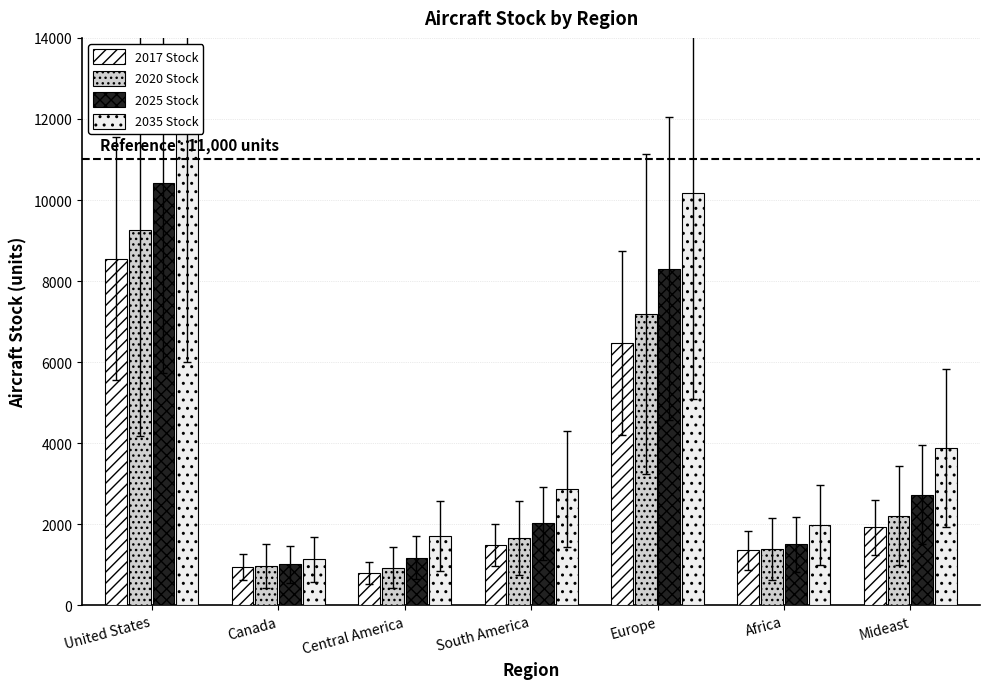

What are all the series names shown in the legend?

2017, 2020, 2025, 2035